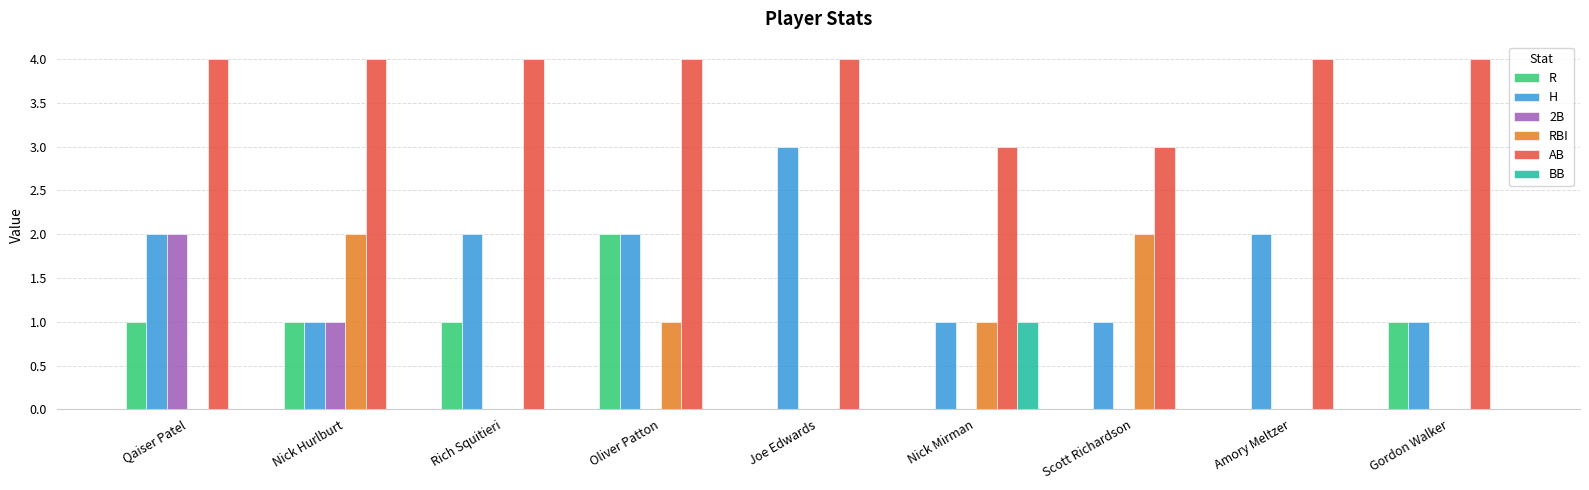

How many categories are shown in the chart?

9